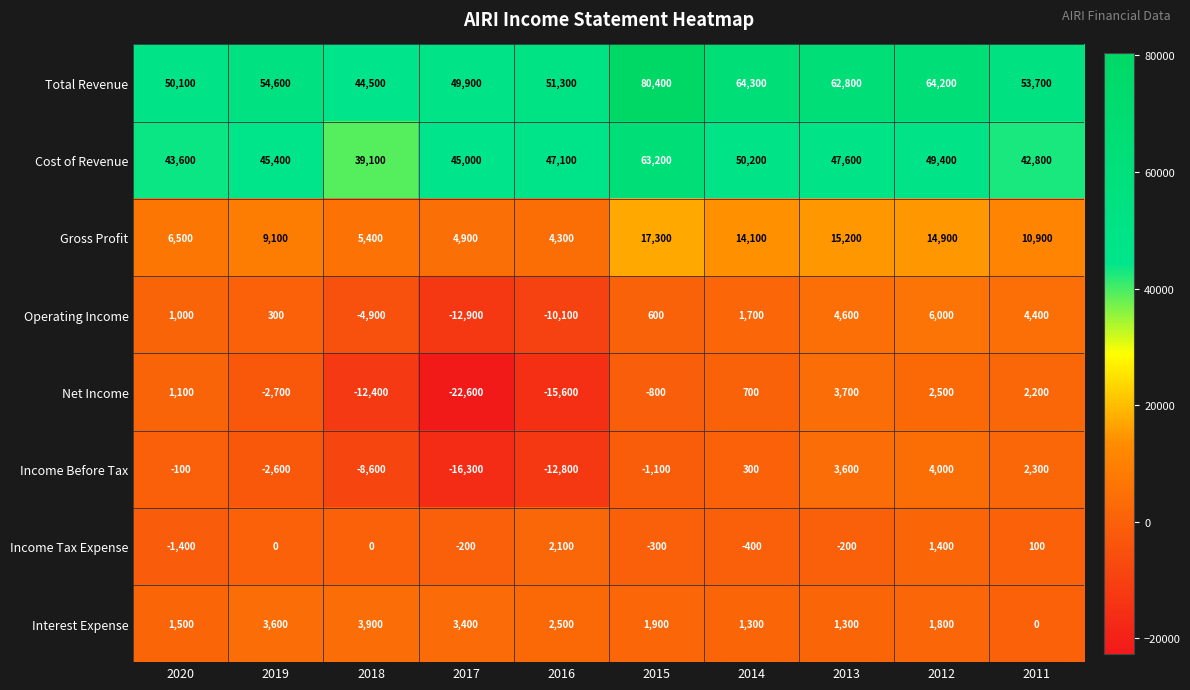

How many data points in Operating Income are less than 1000?

5